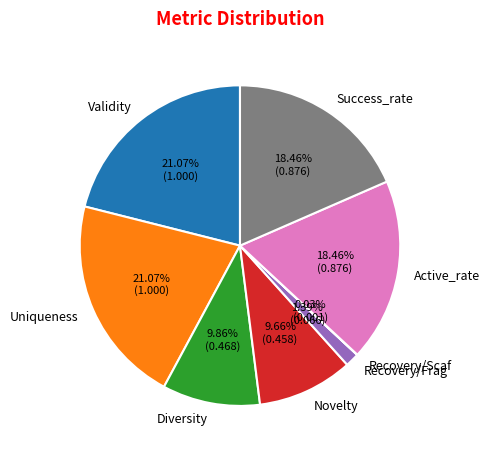

Does any single category account for the majority?

No